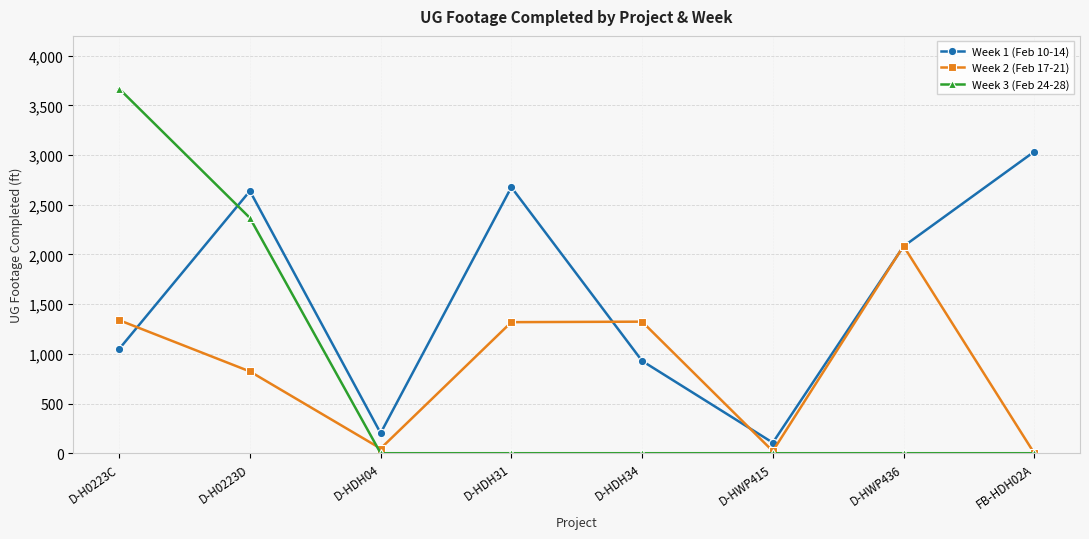

Does the chart display data point markers on the line(s)?

Yes